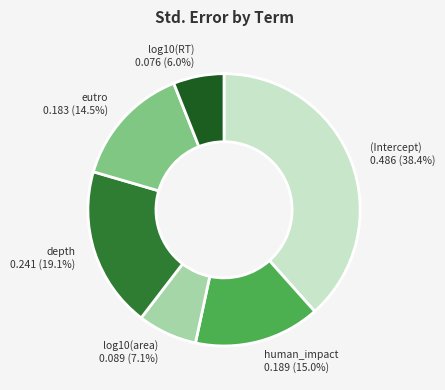

True or false: log10(area) accounts for 7% of the total.

True